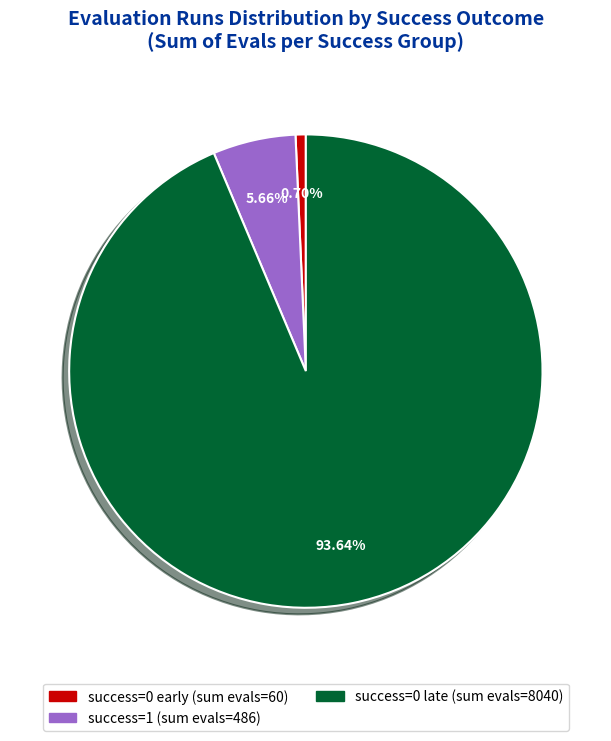

Is there any slice that represents more than half of the pie?

Yes